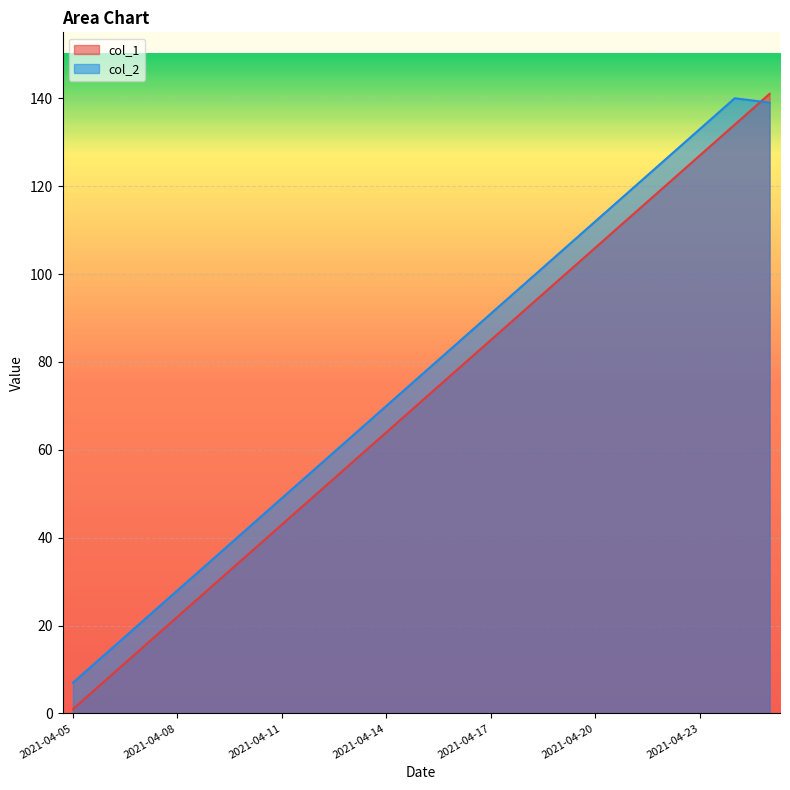

What is the value of the col_1 point at the 3rd from the left?

15